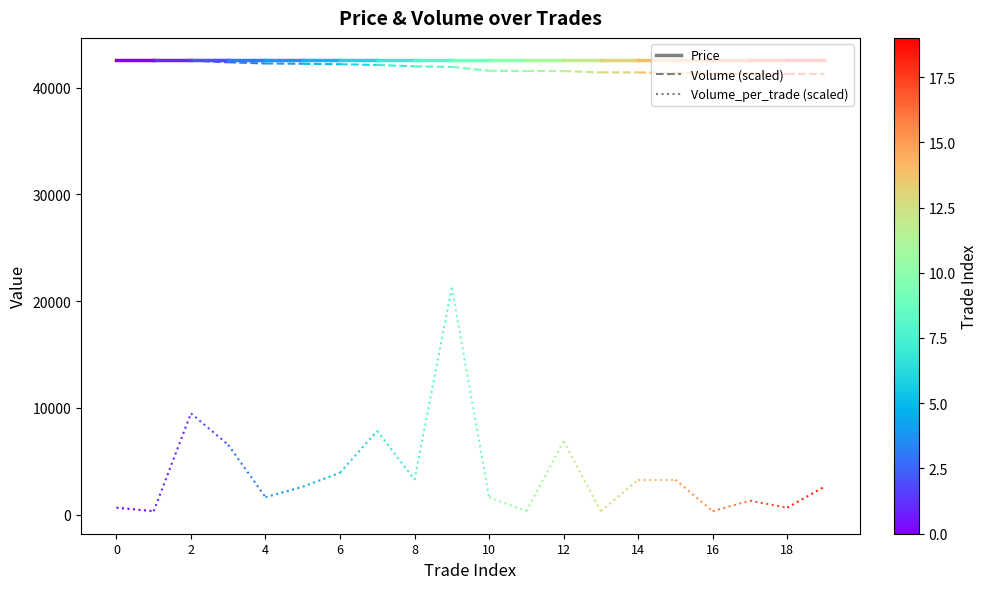

What is the value of the Price point at the 2nd from the left?

42550.0